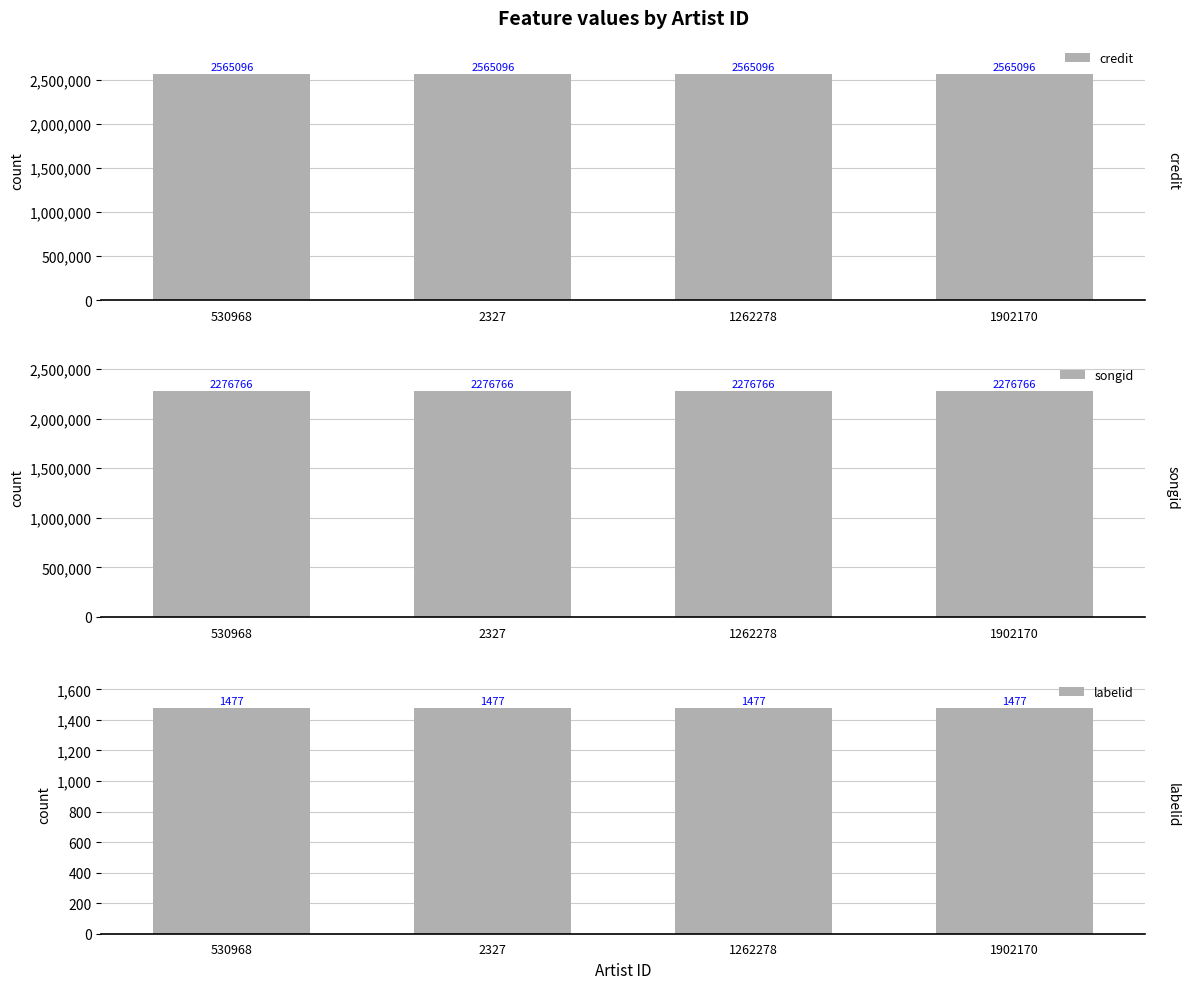

What is the difference between the highest and lowest values at 530968?

2563619